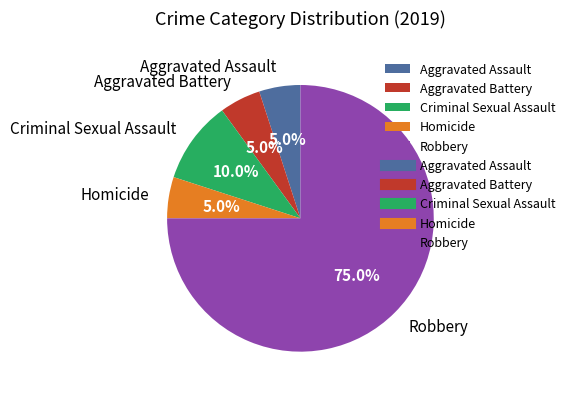

How many slices are in this pie chart?

5